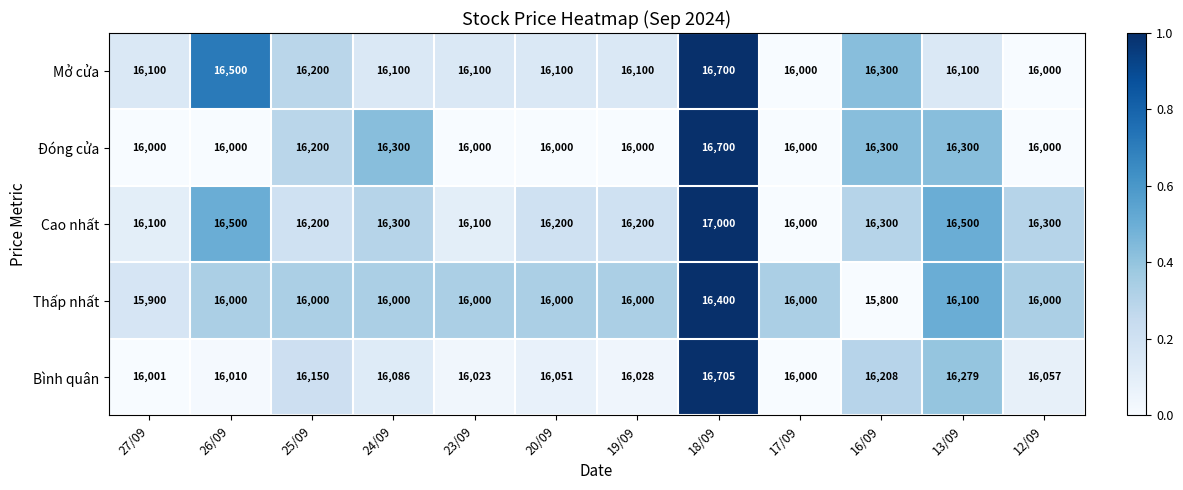

Read the Bình quân value at 24/09, to the nearest 100.

16100